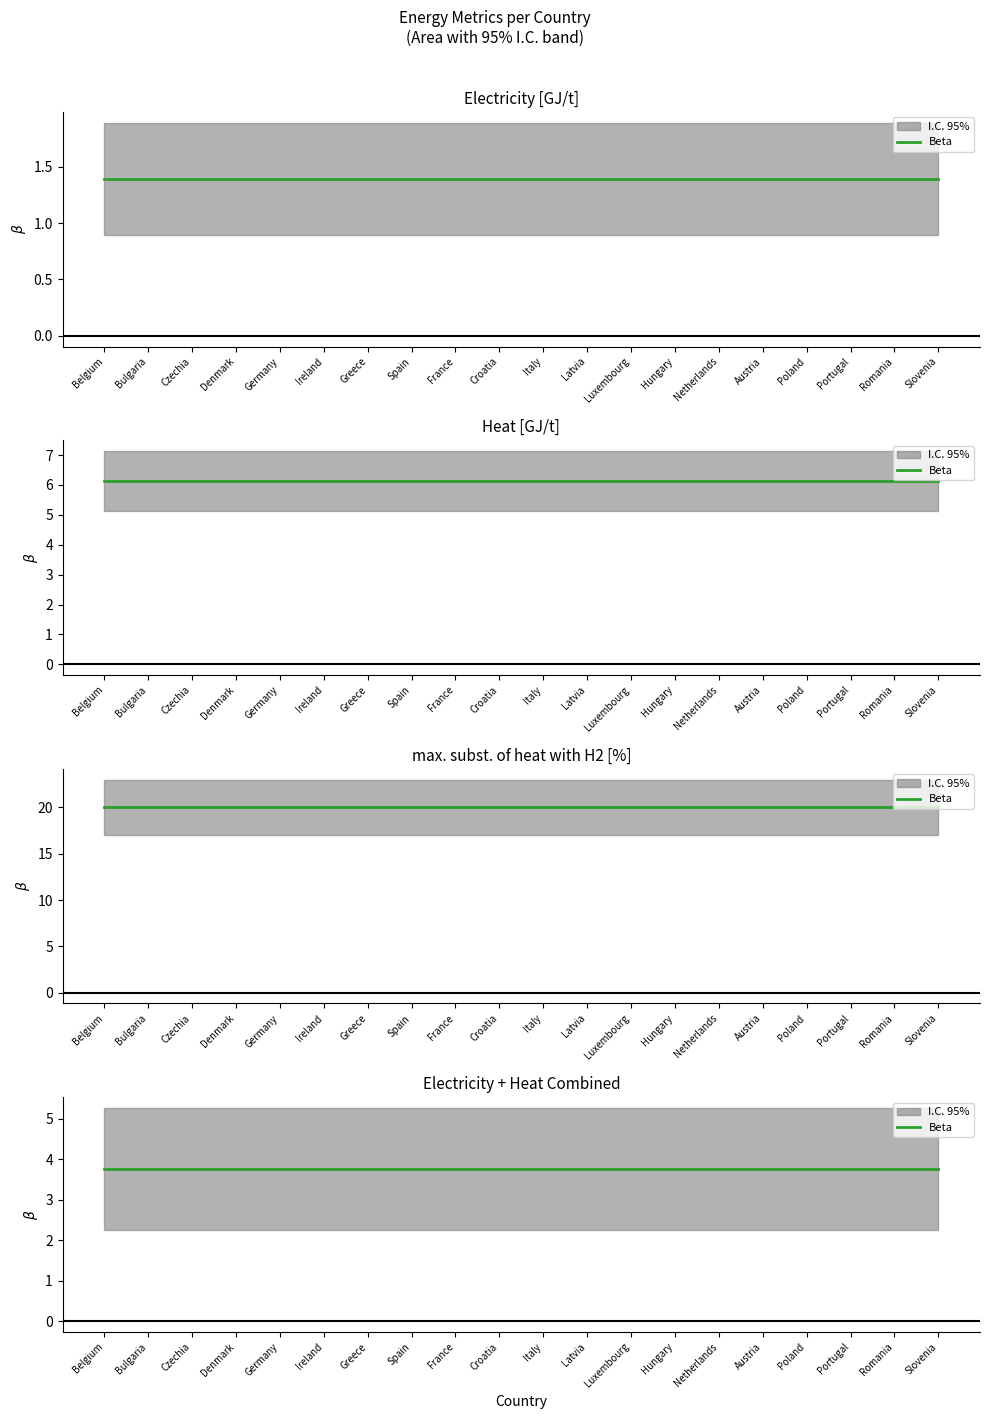

What is the sum of the Heat [GJ/t] values at Spain and Latvia?

12.3